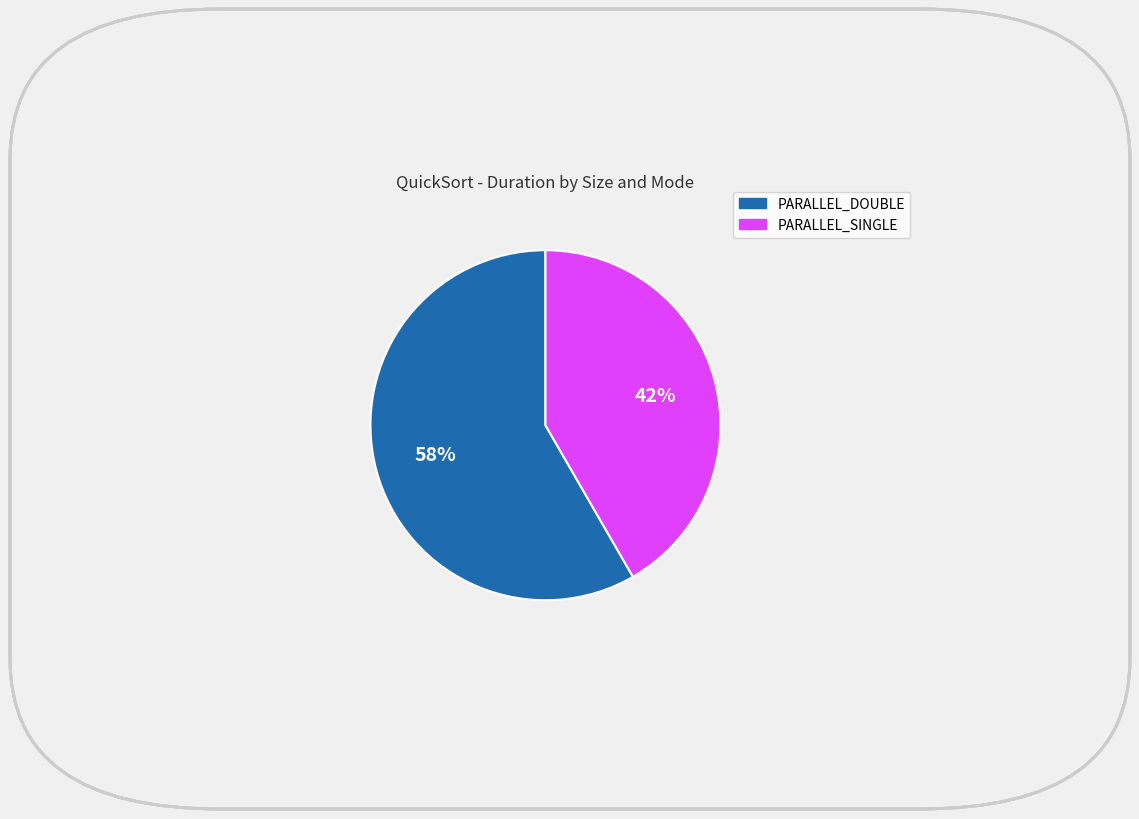

True or false: PARALLEL_DOUBLE accounts for 66% of the total.

False